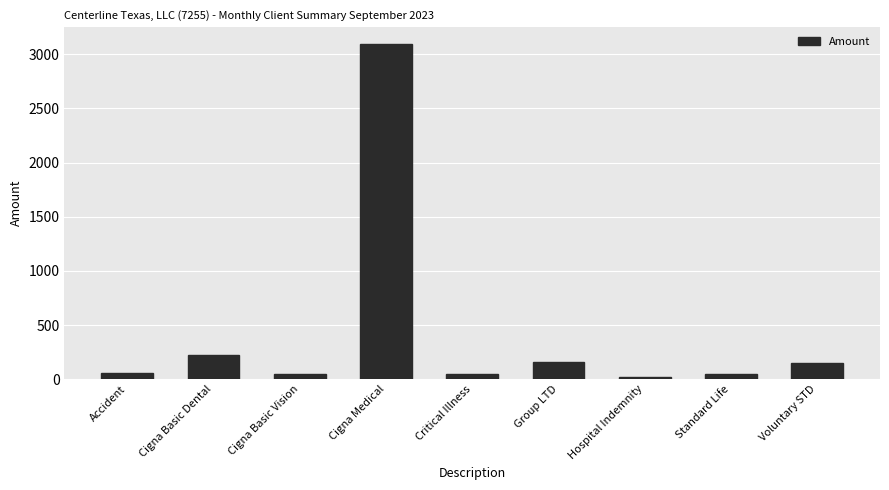

What is the label of the 8th bar from the left?

Standard Life